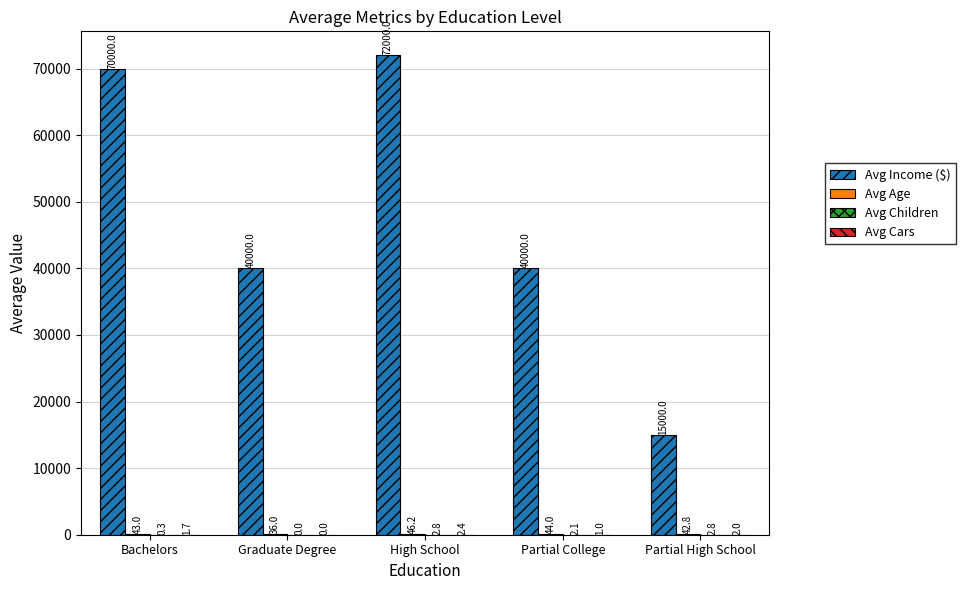

Are the bars horizontal?

No